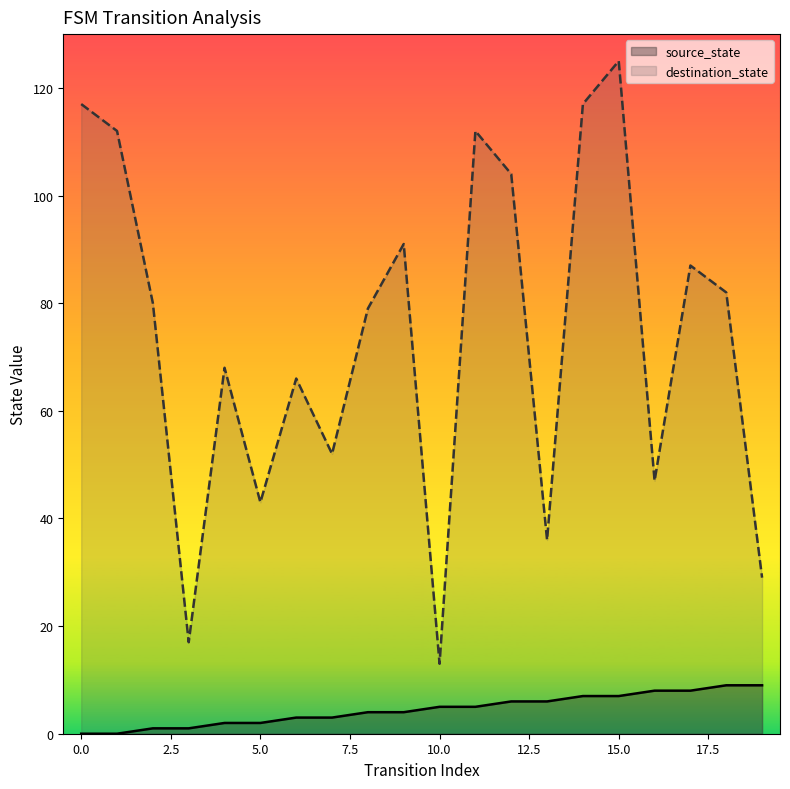

Reading left to right, transcribe all the data shown in this chart.

source_state: 0=0	1=0	2=1	3=1	4=2	5=2	6=3	7=3	8=4	9=4	10=5	11=5	12=6	13=6	14=7	15=7	16=8	17=8	18=9	19=9
destination_state: 0=117	1=112	2=80	3=17	4=68	5=43	6=66	7=52	8=79	9=91	10=13	11=112	12=104	13=36	14=117	15=125	16=47	17=87	18=82	19=29